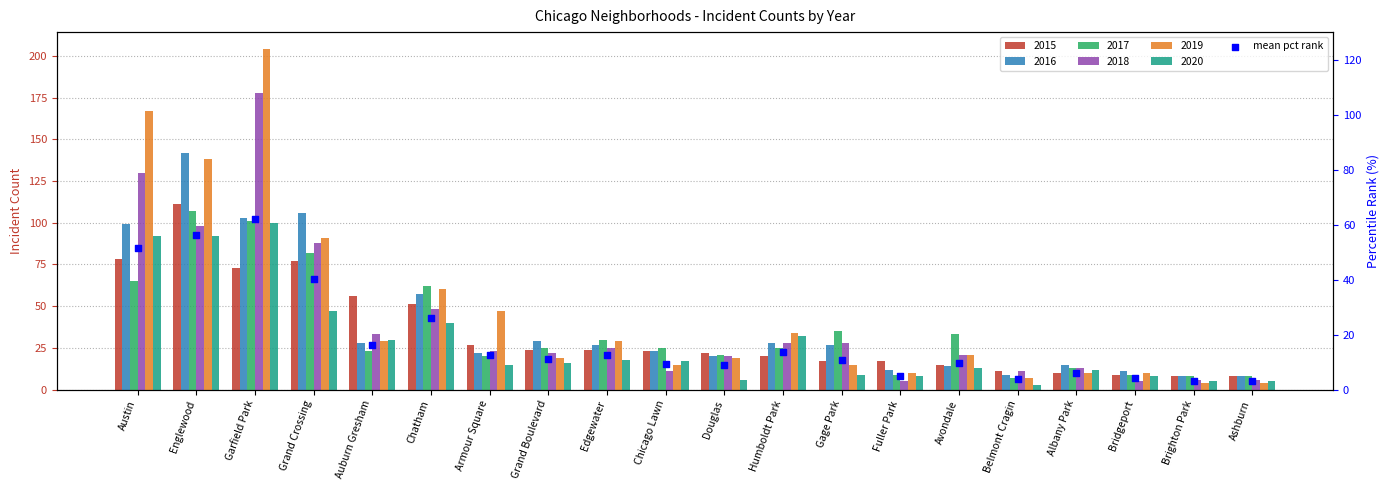

Between Grand Boulevard and Belmont Cragin, which is larger?

Grand Boulevard